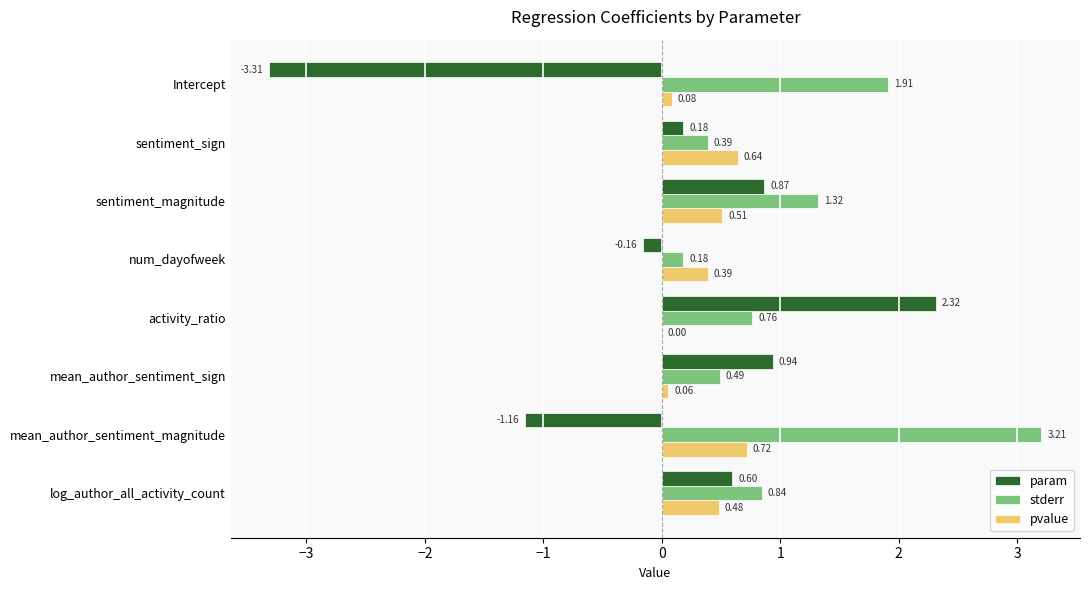

At which category does the chart reach its peak across all series?

mean_author_sentiment_magnitude